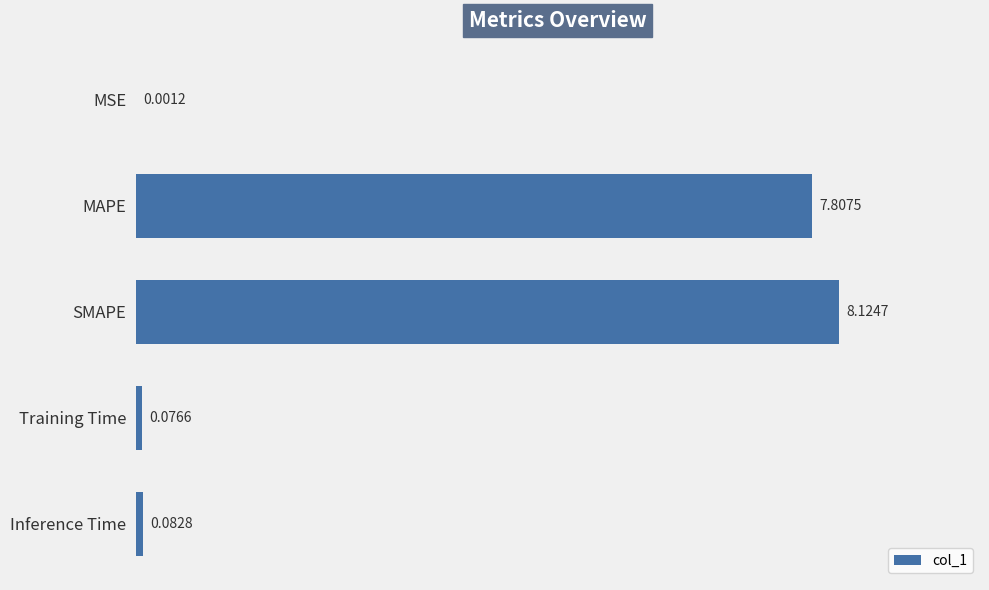

Which label corresponds to the largest value in the chart?

SMAPE